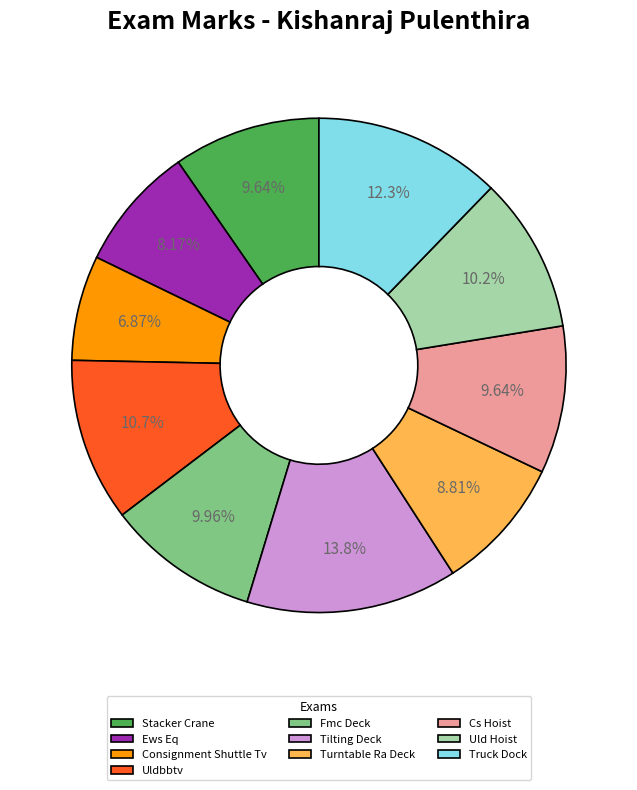

True or false: Tilting Deck accounts for 14% of the total.

True